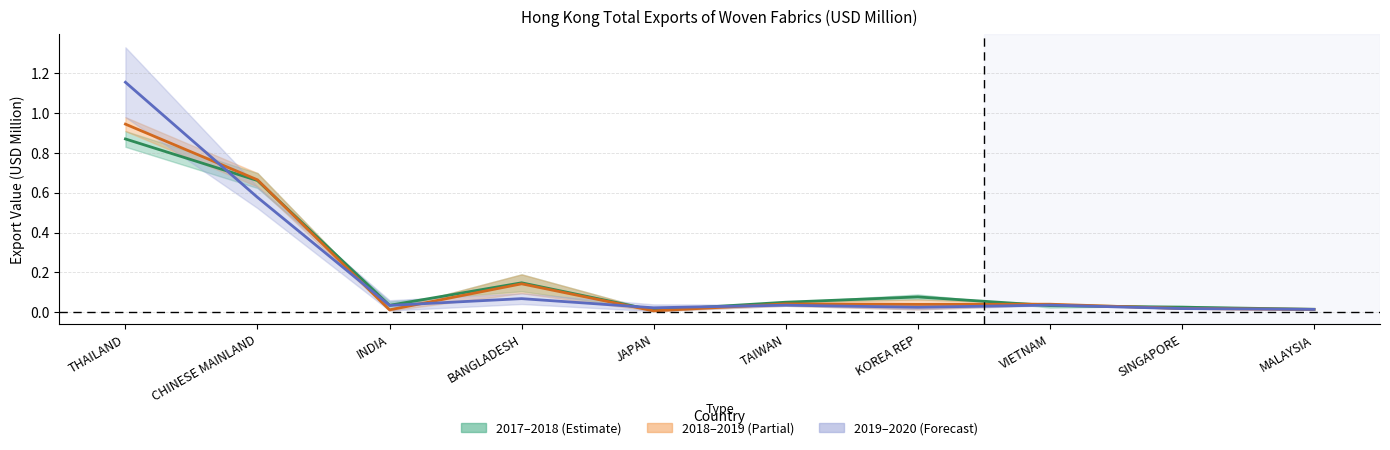

Which category has the lowest value in the 2018–2019 Midline series?

JAPAN